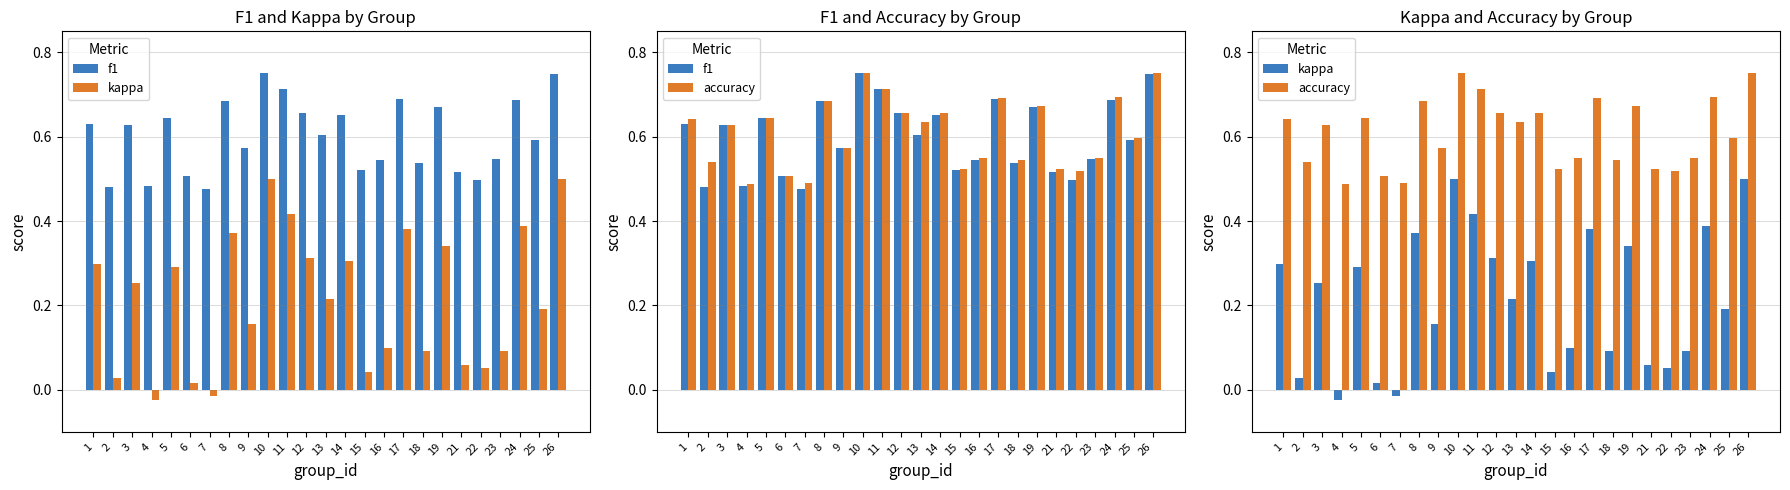

Between 15 and 25, which series saw the biggest shift?

kappa